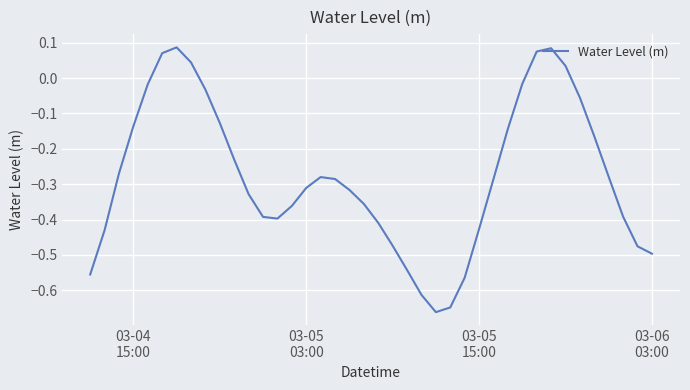

What is the difference between the maximum and minimum values?

0.7